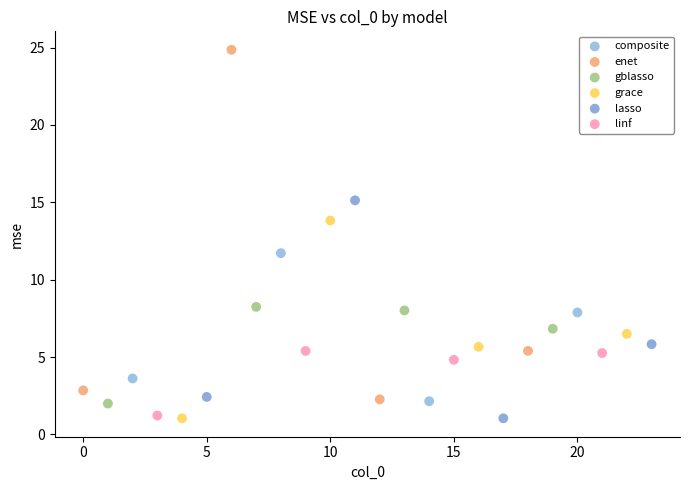

Which series has the largest Y range (max minus min)?

enet